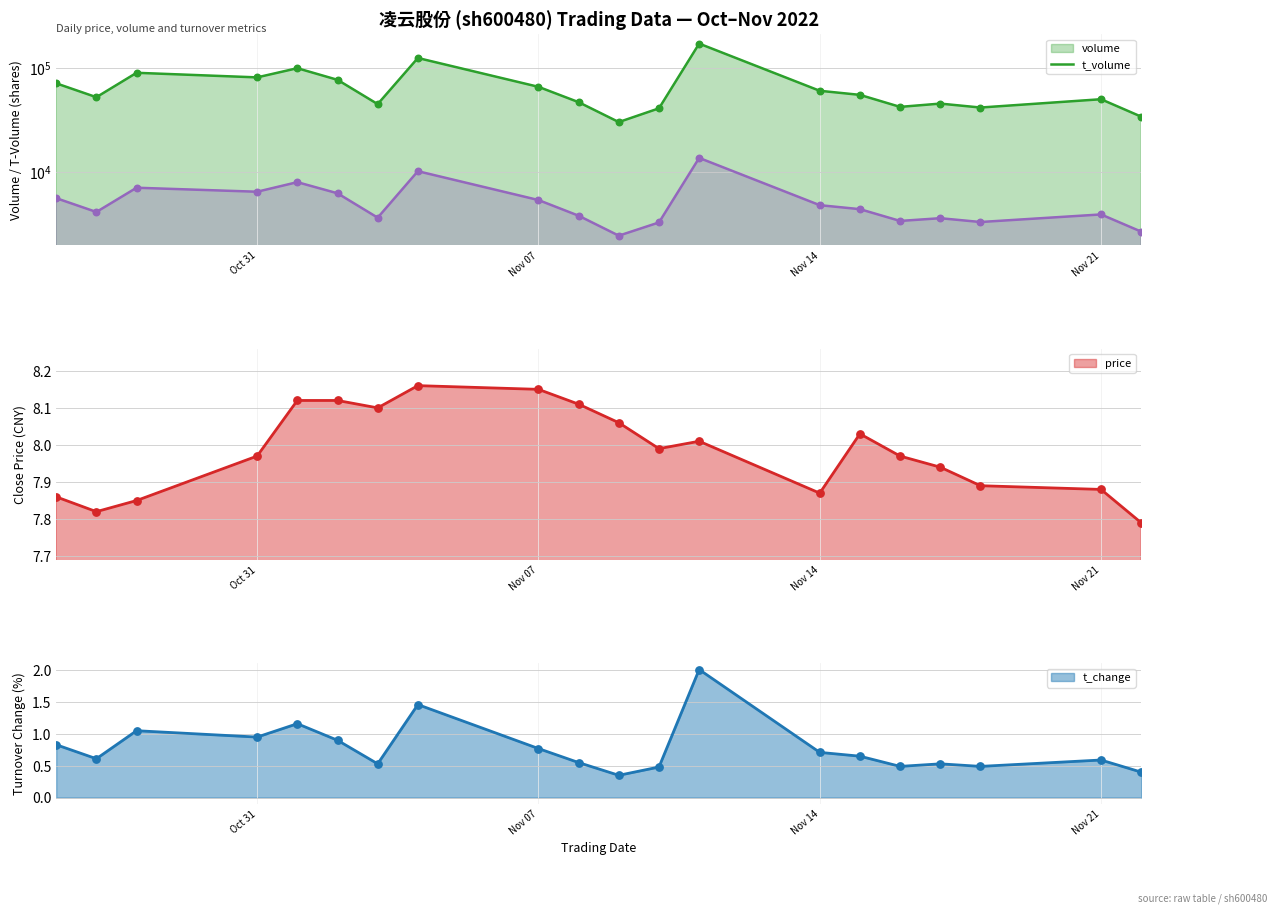

Which series contains the lowest Y value?

t_change